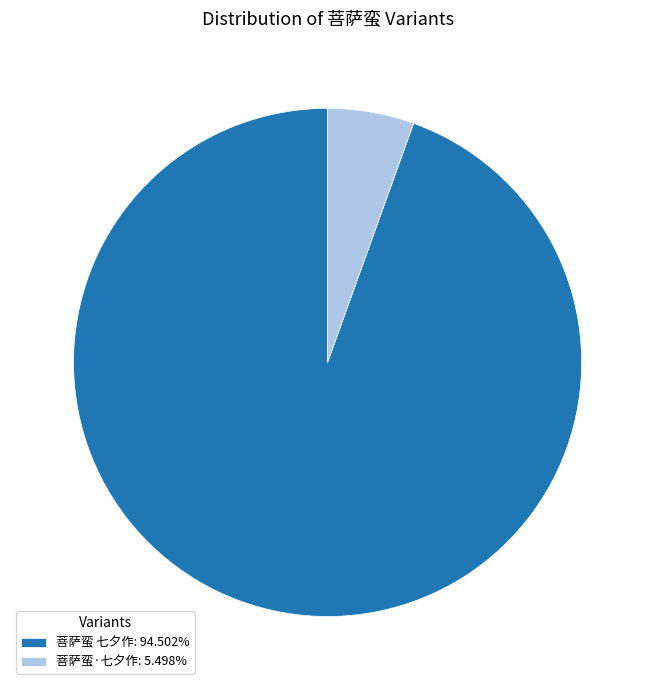

Do 菩萨蛮 七夕作: 94.502% and 菩萨蛮·七夕作: 5.498% together represent more than half of the pie?

Yes